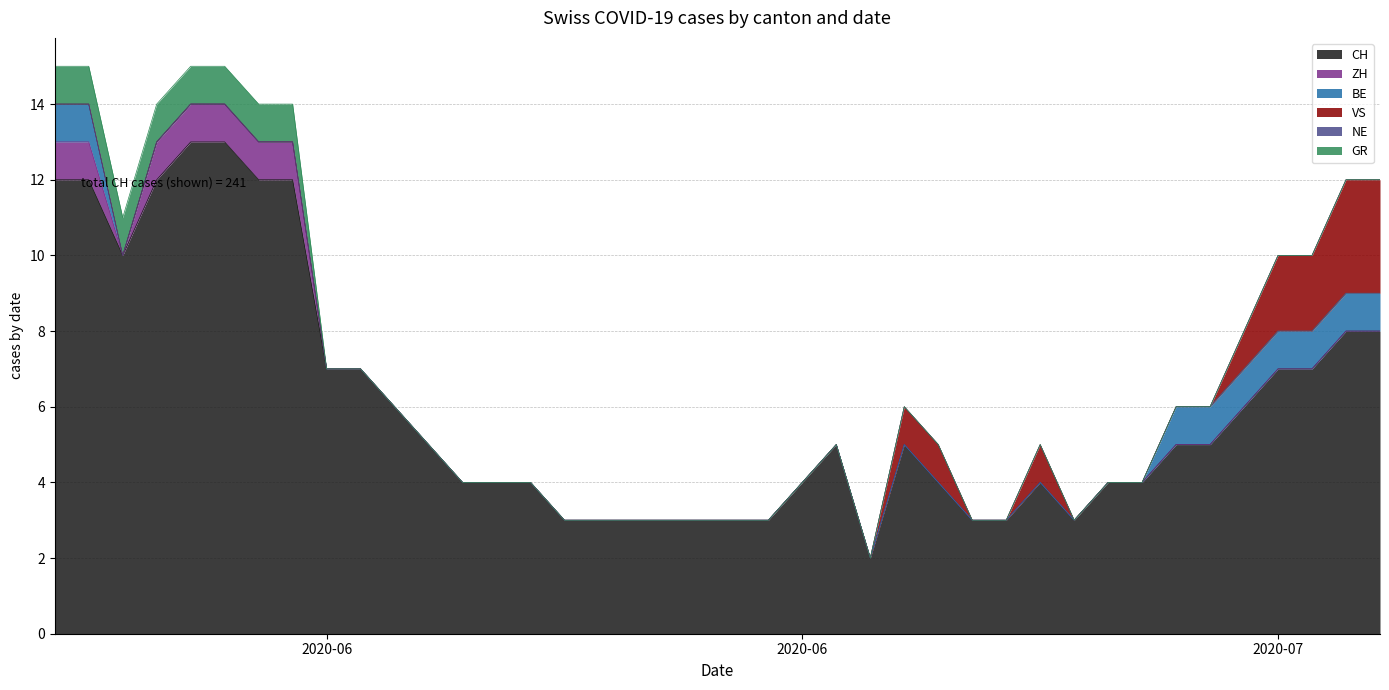

Is it true that VS equals -1 at 2020-06-08?

False